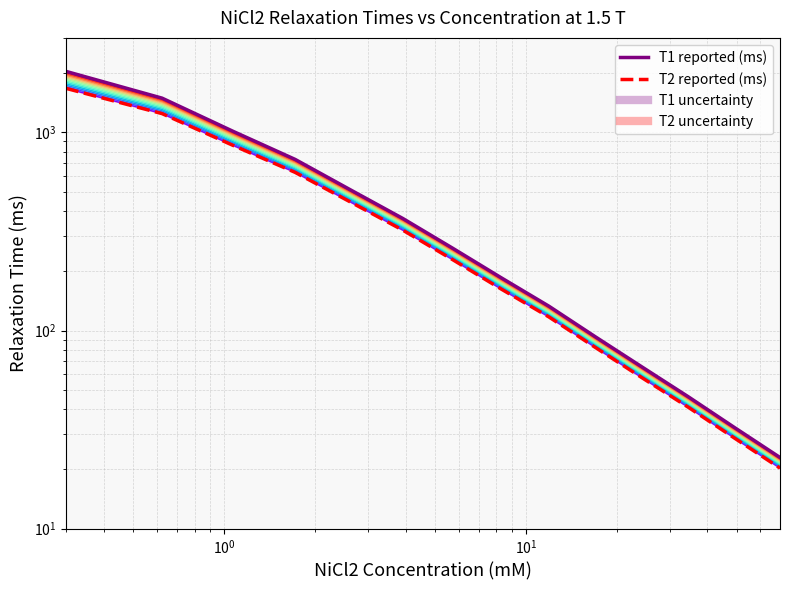

At how many categories does at least one series exceed 36?

12